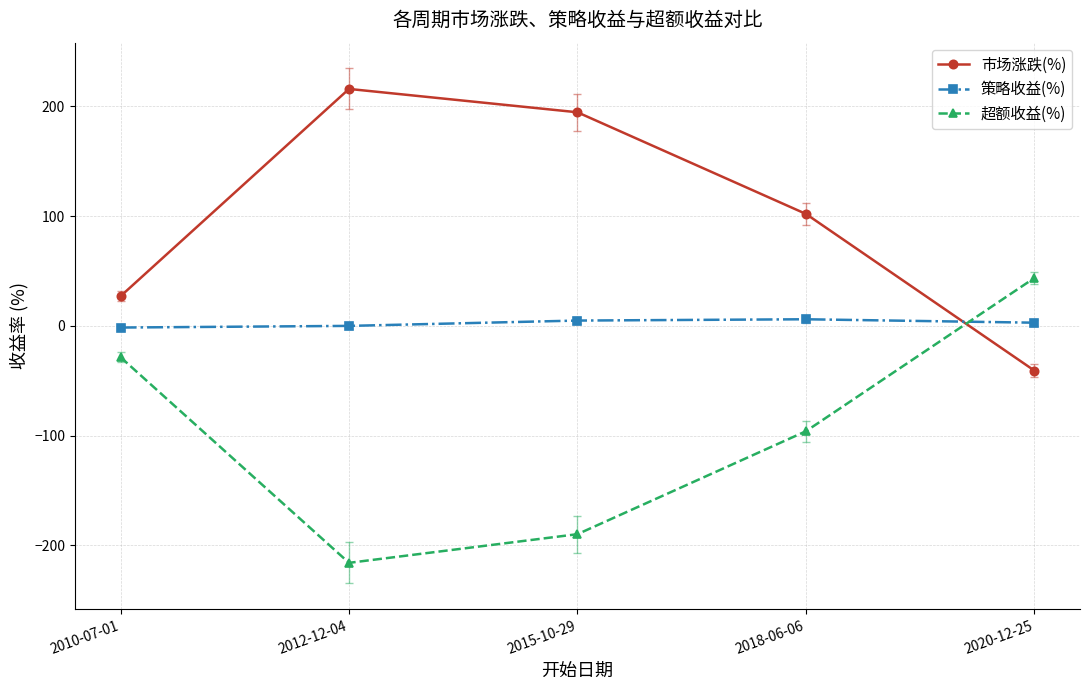

What is the label of the 3rd point from the right?

2015-10-29